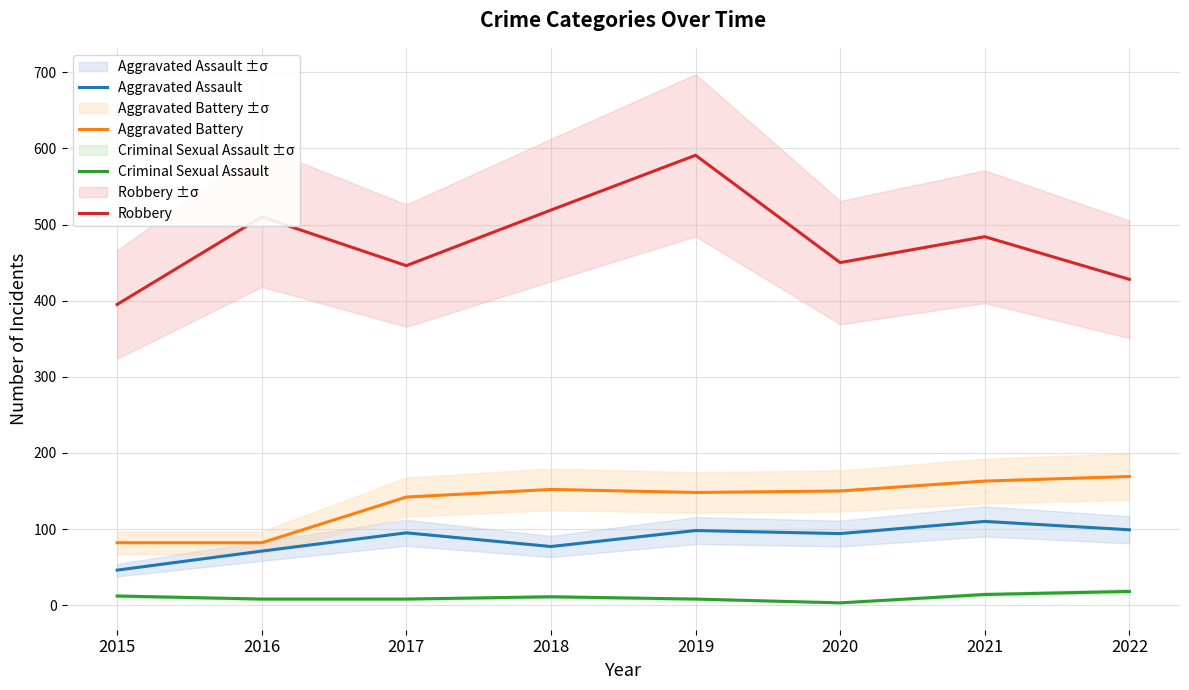

Between 2015 and 2016, which series saw the biggest shift?

Robbery